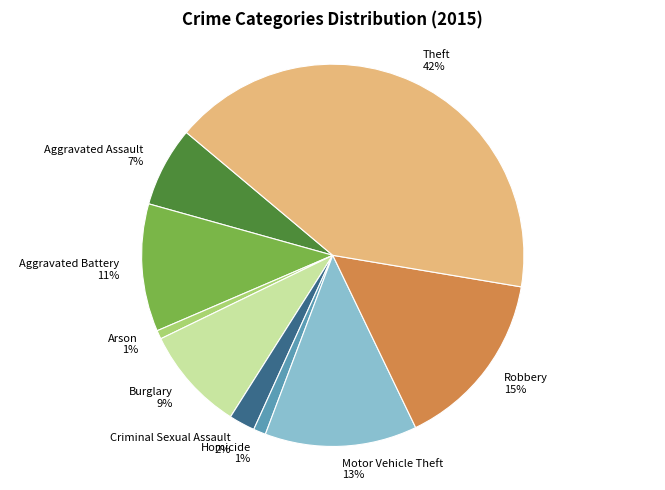

True or false: Arson accounts for 11% of the total.

False